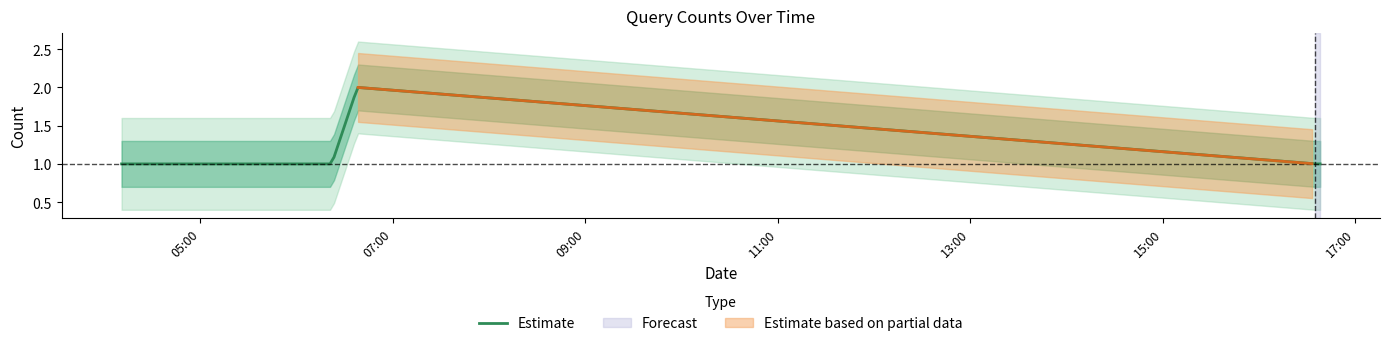

Count the values in the range 1 to 2.

5